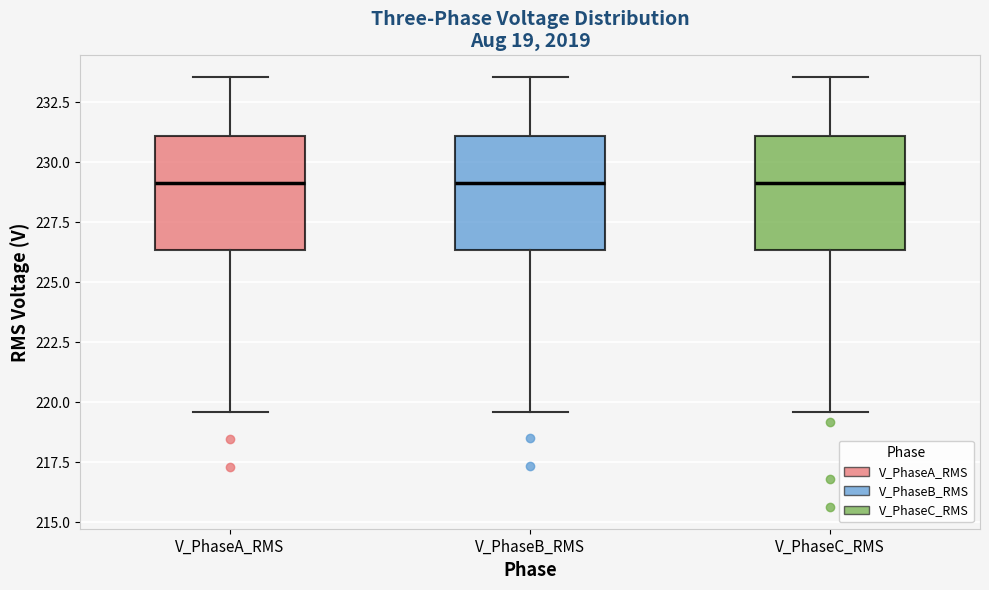

Reading left to right, read every box against the y-axis: the position of its median line, the range the box covers, and the ends of its whiskers. The values are not printed on the chart, so give them approximately, as read against the axis.

V_PhaseA_RMS: median 229.0, box 226.5 to 231.0, whiskers 219.5 to 233.5
V_PhaseB_RMS: median 229.0, box 226.5 to 231.0, whiskers 219.5 to 233.5
V_PhaseC_RMS: median 229.0, box 226.5 to 231.0, whiskers 219.5 to 233.5